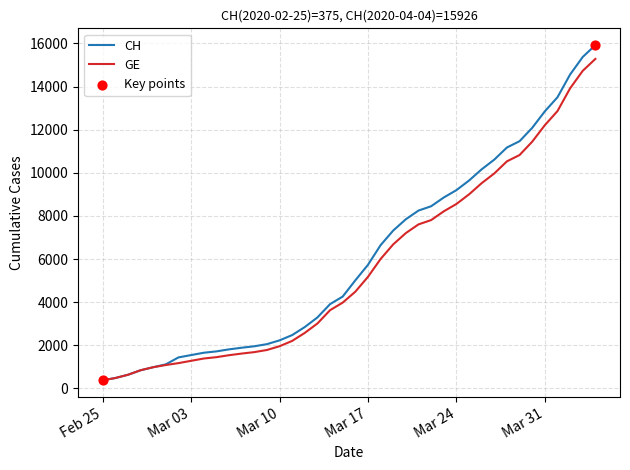

At how many categories does at least one series exceed 15096?

2